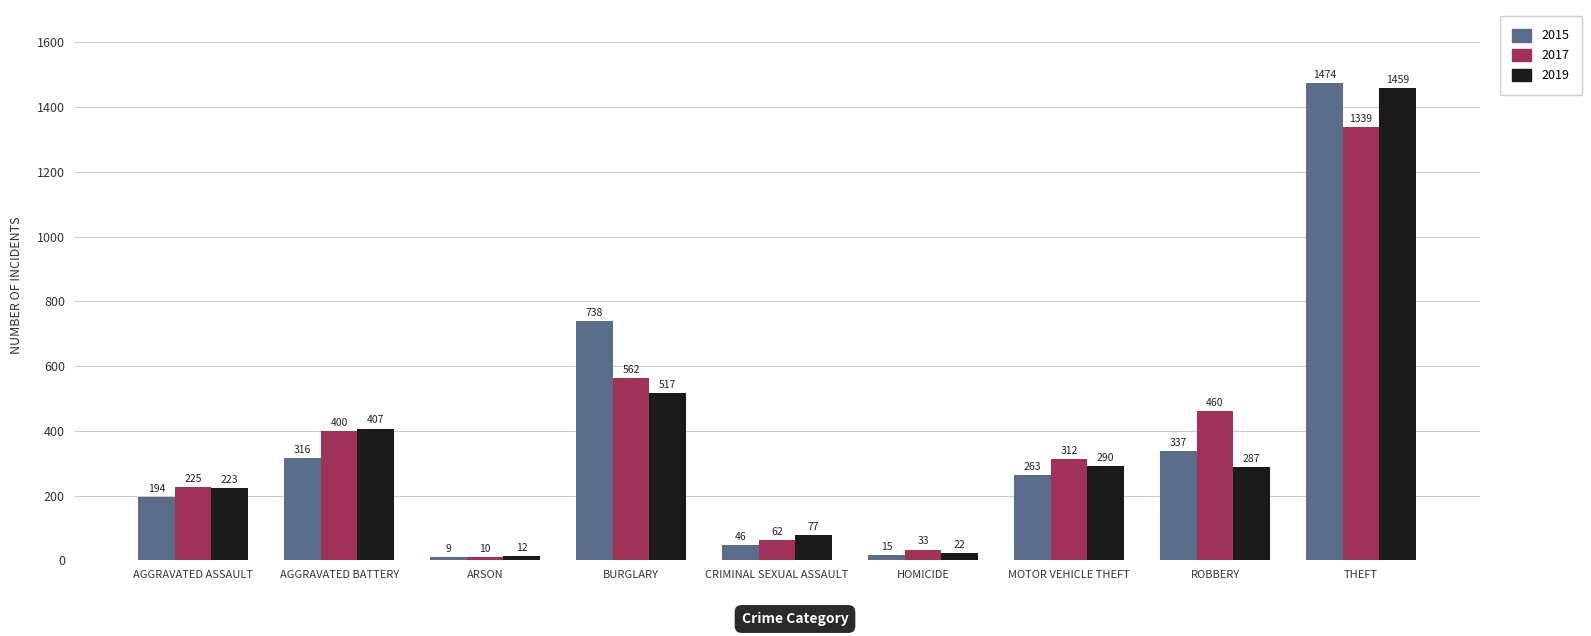

At which label does 2017 reach its minimum?

ARSON